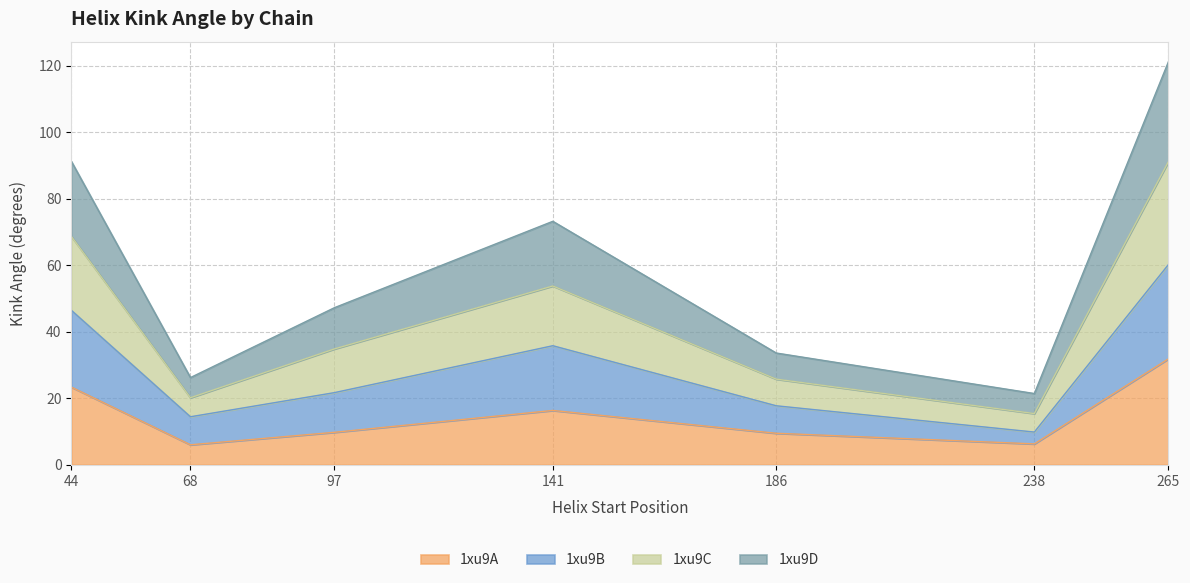

What is the total value across all series at 44?

91.3